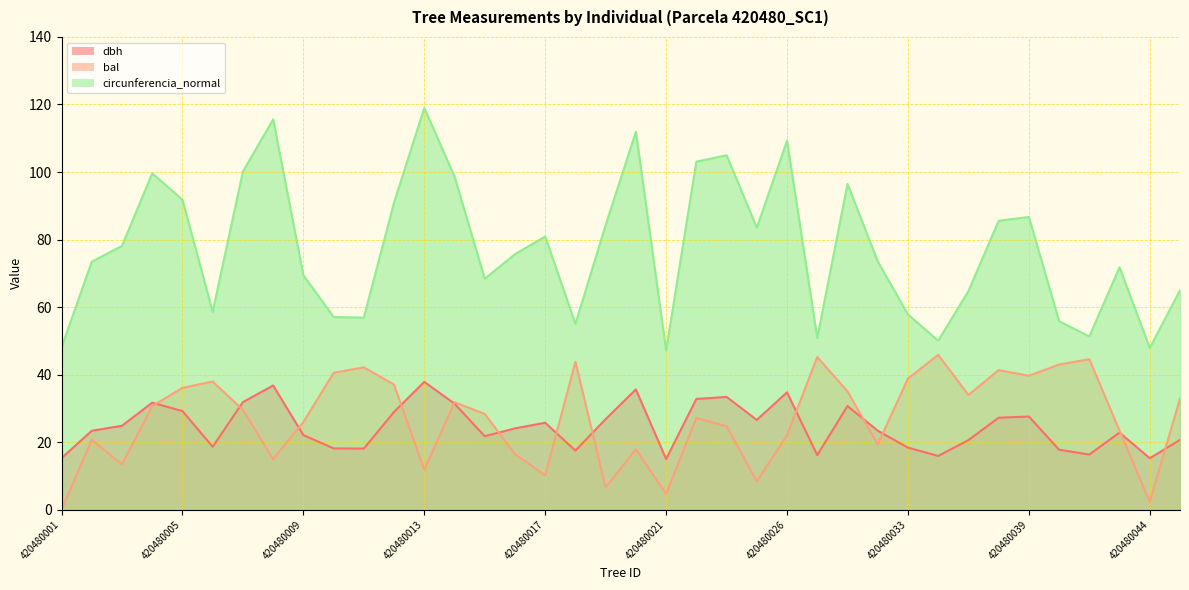

What is the value of the circunferencia_normal point at the 25th from the left?

109.2